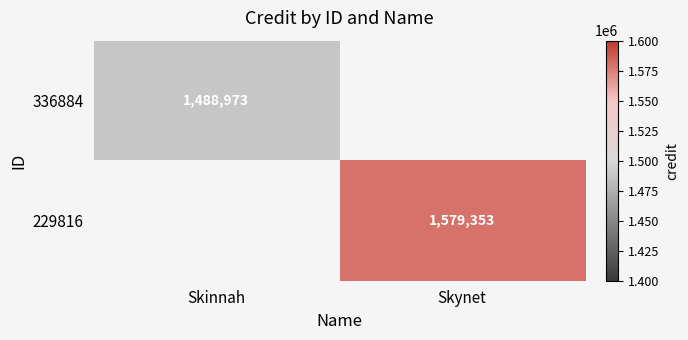

True or false: 336884 has a value of 857808 at Skinnah.

False